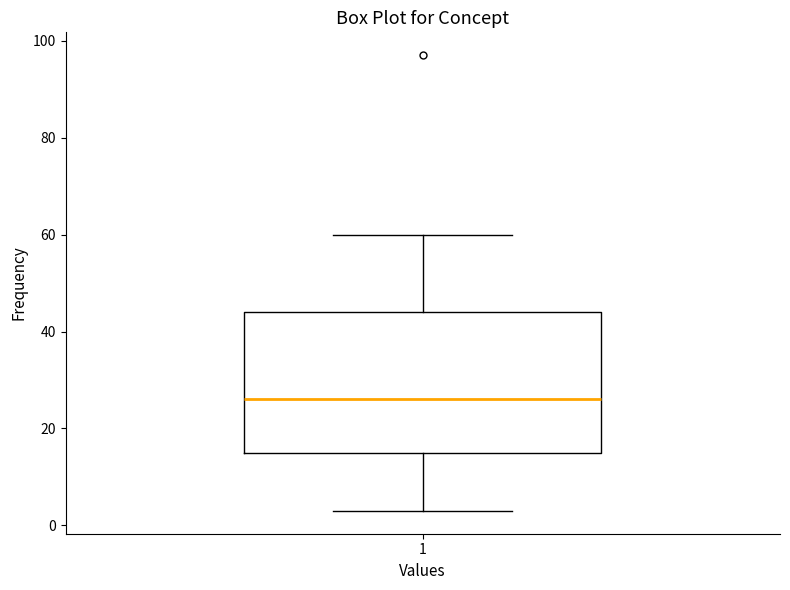

Read this box plot against the y-axis: the position of the median line, the range covered by the box, and the ends of both whiskers. The values are not printed on the chart, so give them approximately, as read against the axis.

median 26, box 16 to 44, whiskers 4 to 60